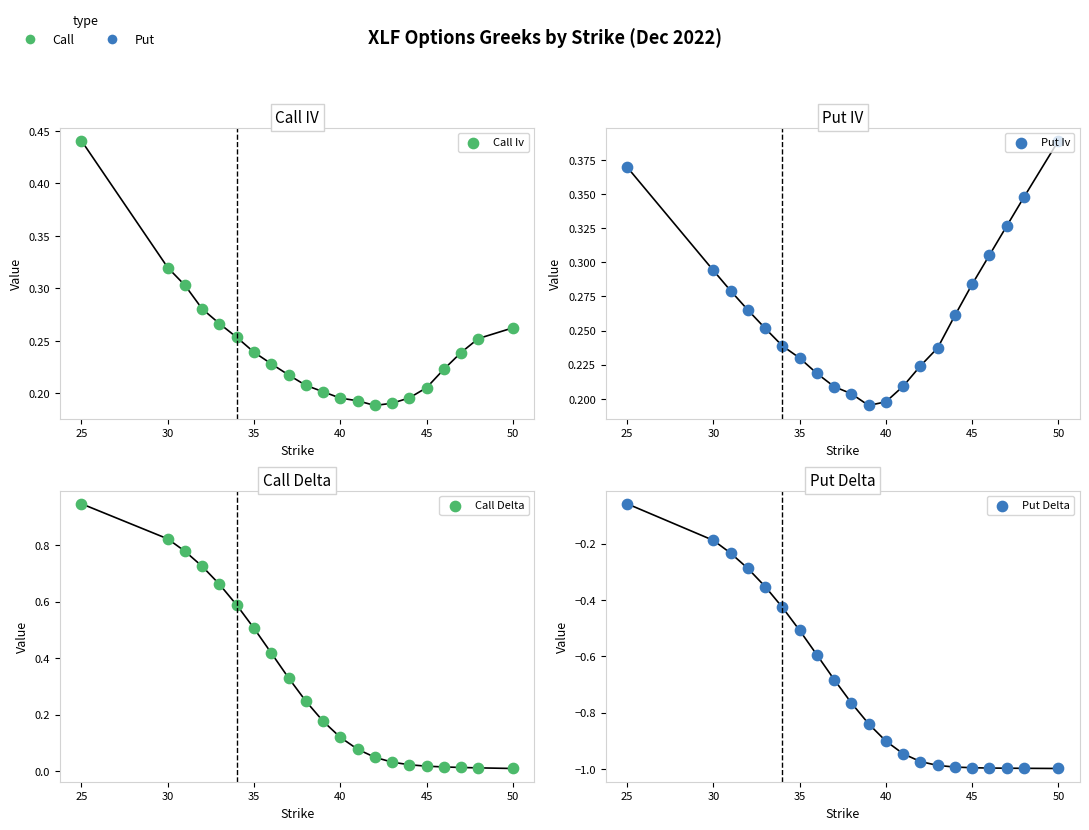

Is the value of Put Delta at 17 greater than the value of Call Iv at 40?

No